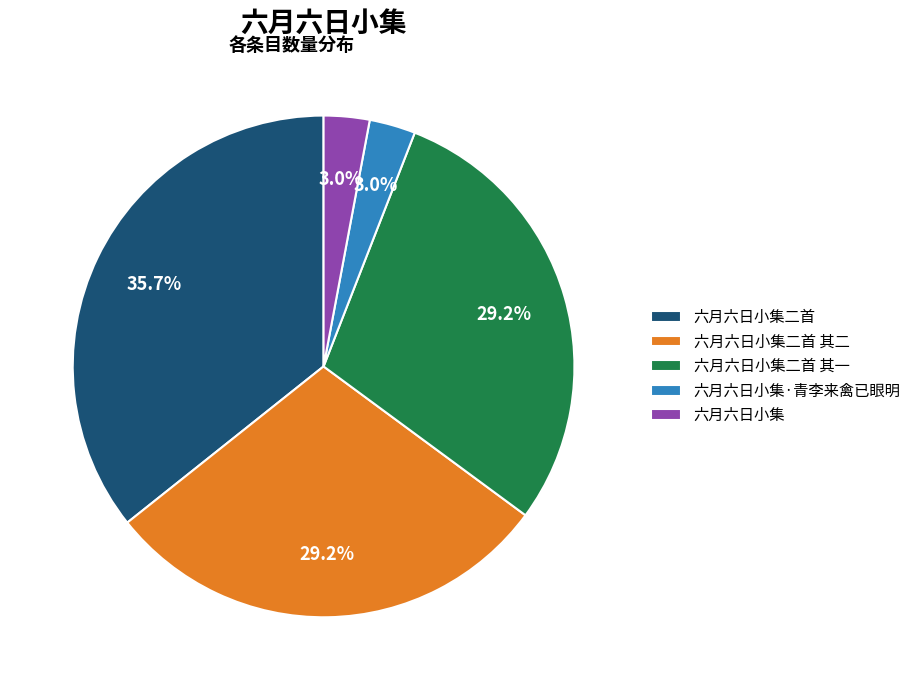

Between 六月六日小集二首 其二 and 六月六日小集, which is larger?

六月六日小集二首 其二